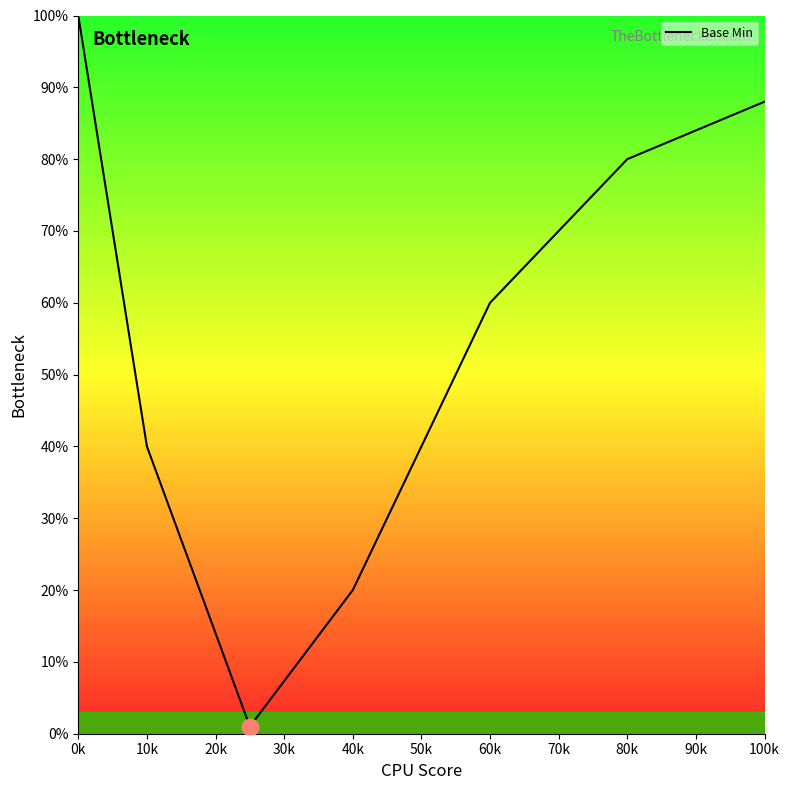

What is the greatest value displayed?

100